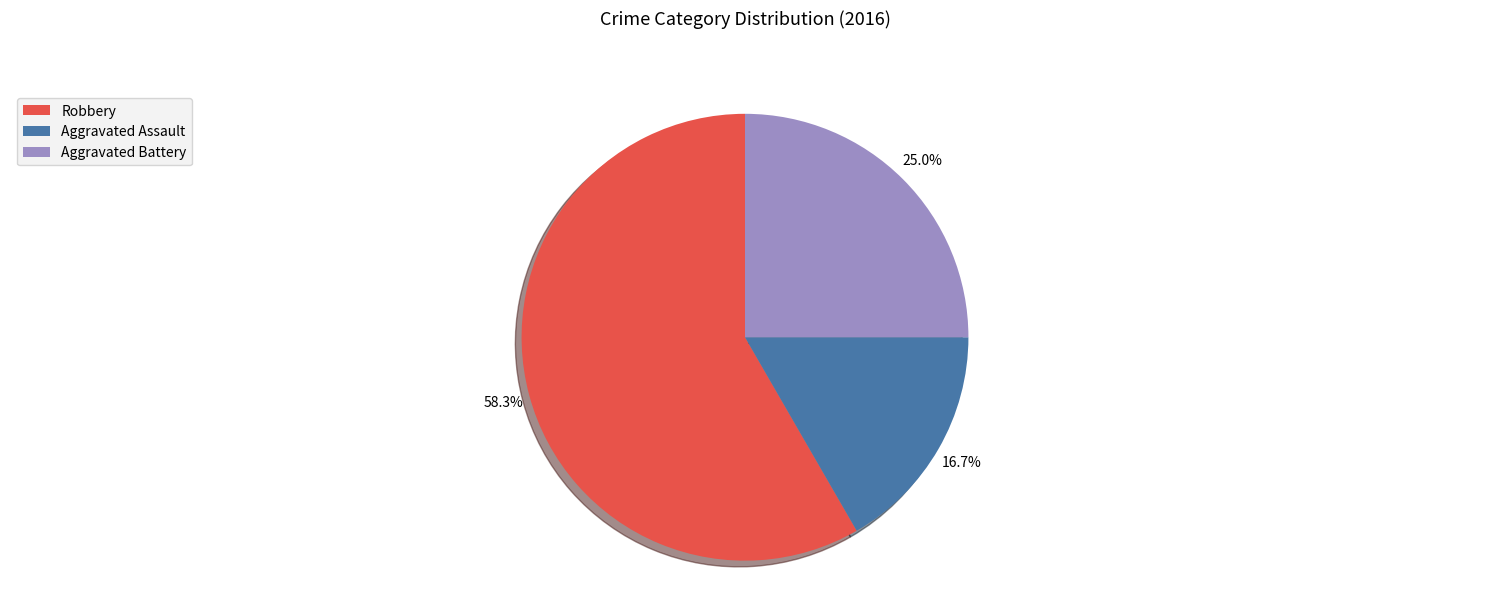

To the nearest percent, what is the difference between the largest and smallest slice percentages?

42%